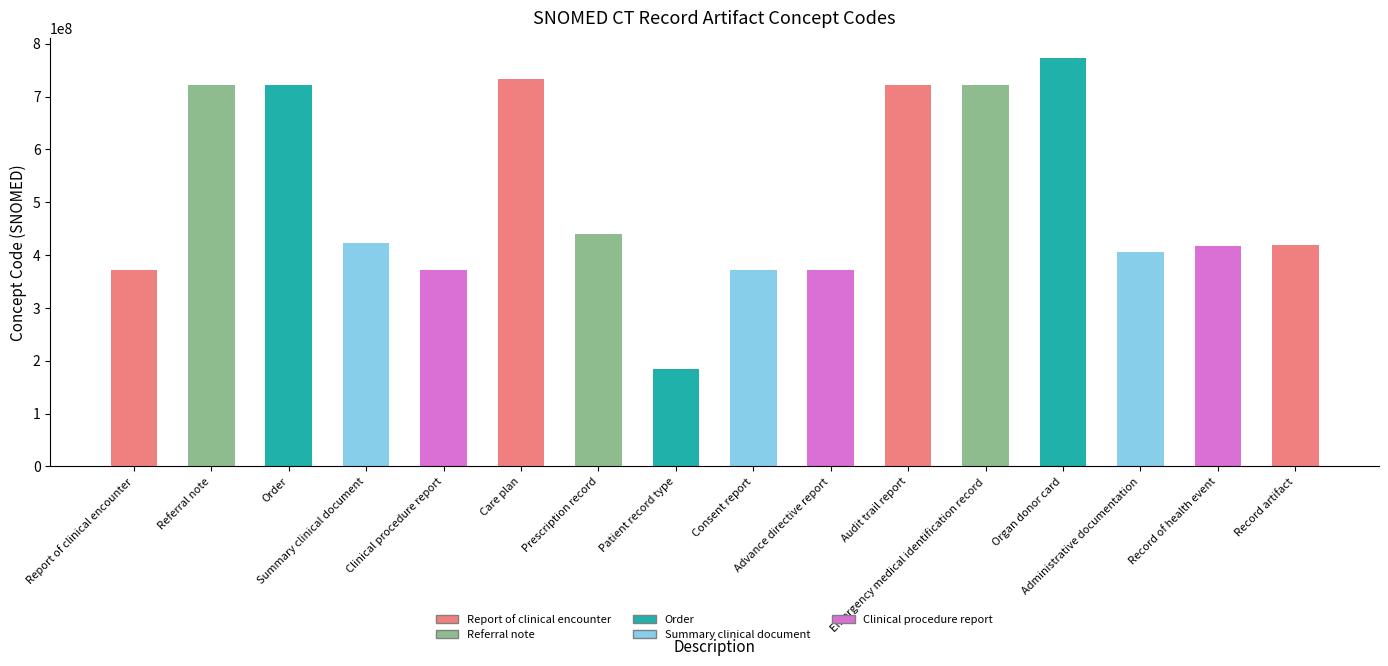

The chart shows a value of 1247886290 at Audit trail report. True or false?

False